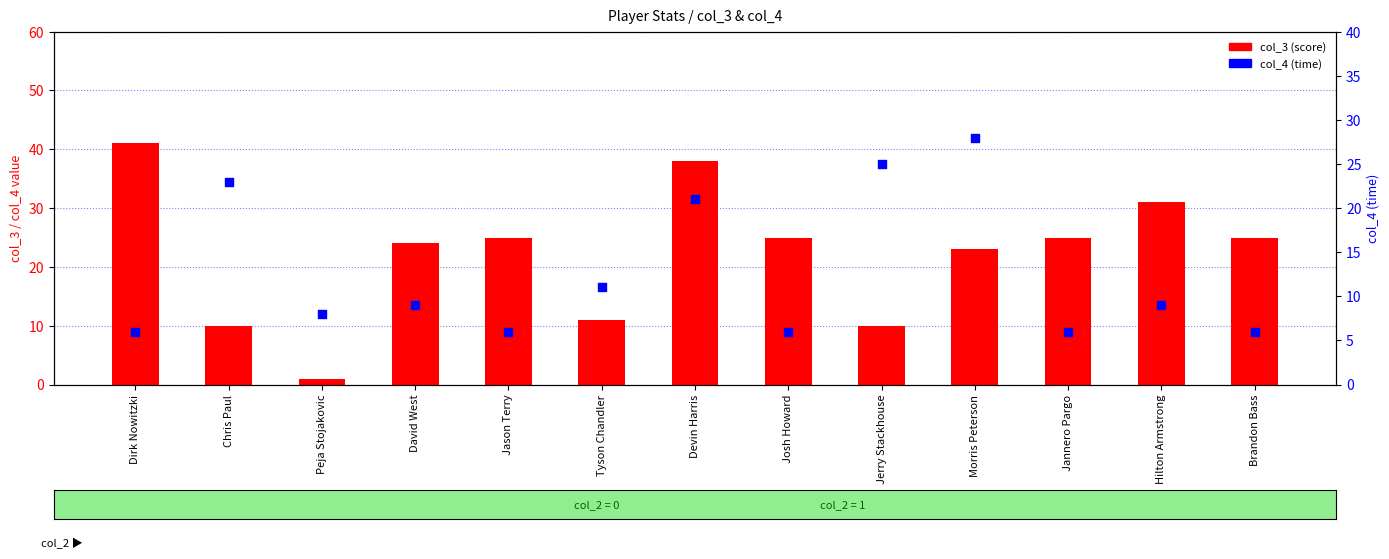

What is the total value across all series at Brandon Bass?

31